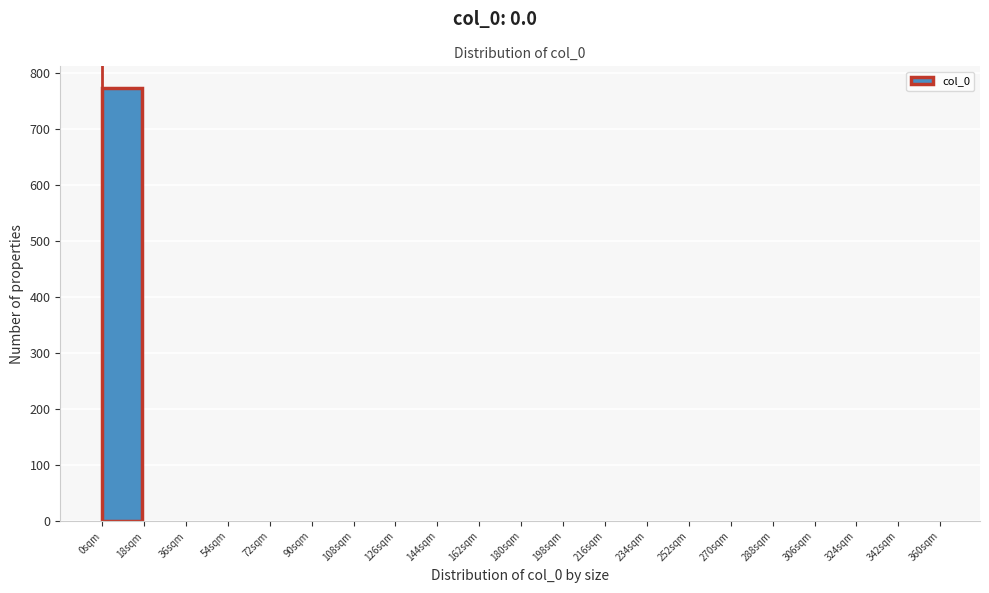

Reading left to right, transcribe this chart: for each bar, give the range it covers on the x-axis and its height. The values are not printed on the chart, so give them approximately, as read against the axis.

0 to 18: 770
18 to 36: 0
36 to 54: 0
54 to 72: 0
72 to 90: 0
90 to 108: 0
108 to 126: 0
126 to 144: 0
144 to 162: 0
162 to 180: 0
180 to 198: 0
198 to 216: 0
216 to 234: 0
234 to 252: 0
252 to 270: 0
270 to 288: 0
288 to 306: 0
306 to 324: 0
324 to 342: 0
342 to 360: 0